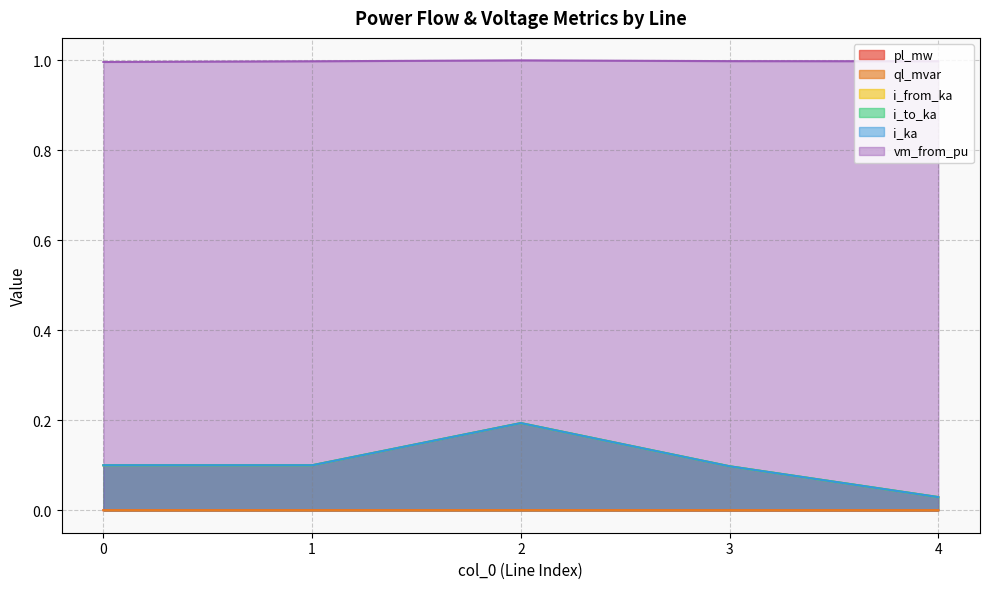

What is the value of the i_to_ka point at the 4th from the left?

0.1